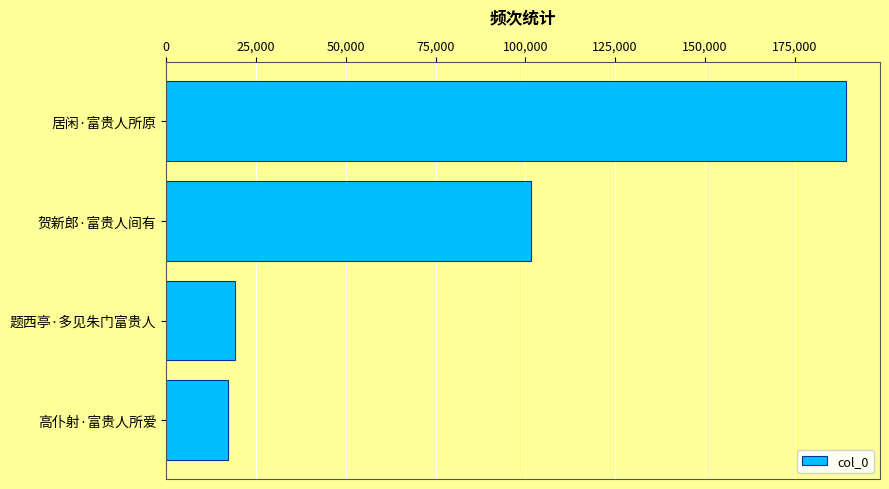

Rank the categories by value from highest to lowest.

居闲·富贵人所原, 贺新郎·富贵人间有, 题西亭·多见朱门富贵人, 高仆射·富贵人所爱